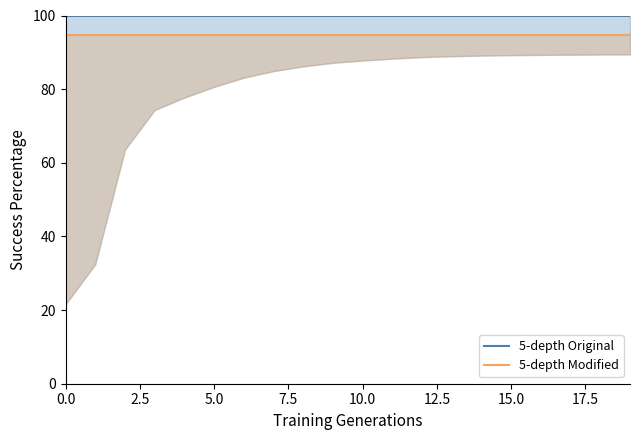

Reading left to right, extract all data points from this chart.

5-depth Original: 100.0	100.0	100.0	100.0	100.0	100.0	100.0	100.0	100.0	100.0	100.0	100.0	100.0	100.0	100.0	100.0	100.0	100.0	100.0	100.0
5-depth Modified: 94.7	94.7	94.7	94.7	94.7	94.7	94.7	94.7	94.7	94.7	94.7	94.7	94.7	94.7	94.7	94.7	94.7	94.7	94.7	94.7